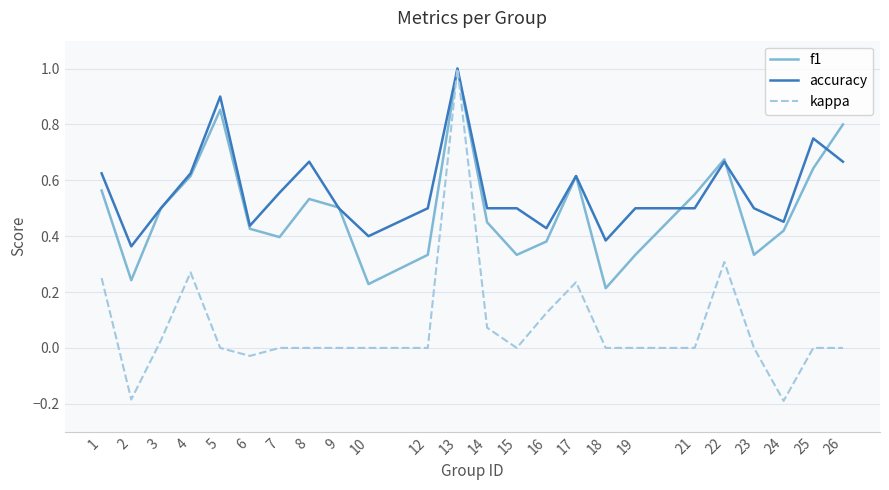

The value of f1 at 13 is 1.0. True or false?

True